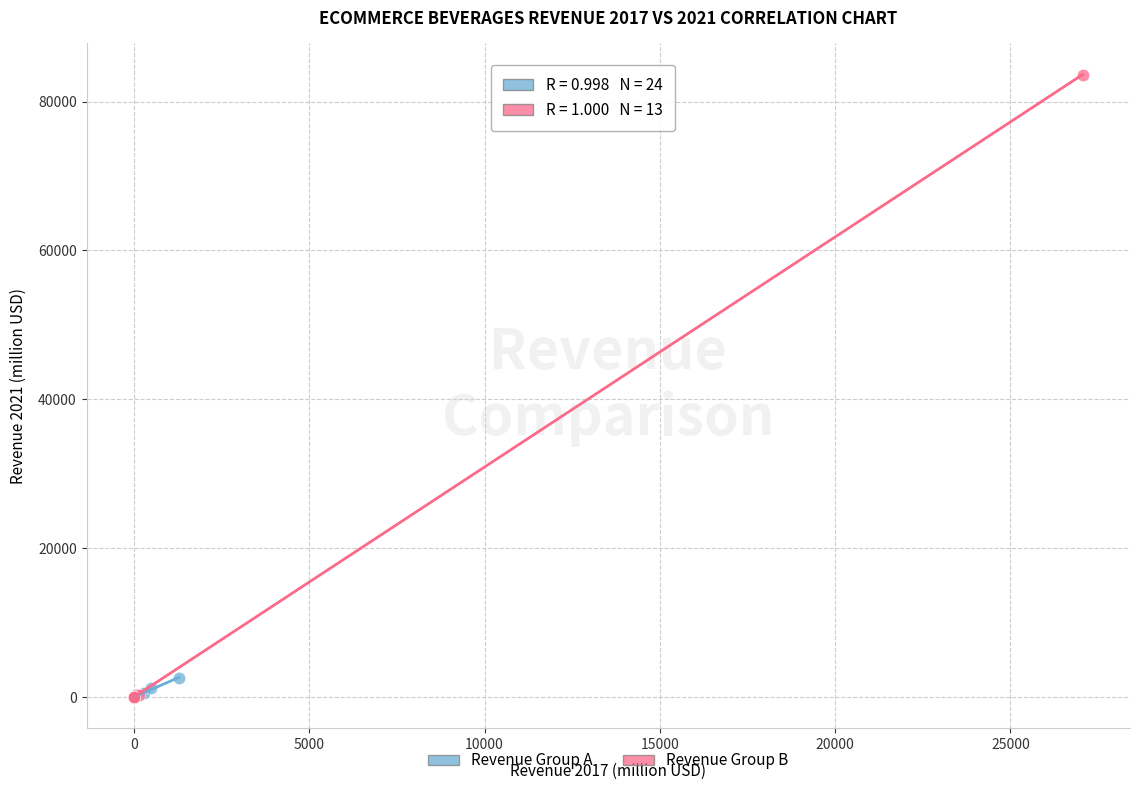

Which series reaches the maximum Y coordinate?

Revenue Group B